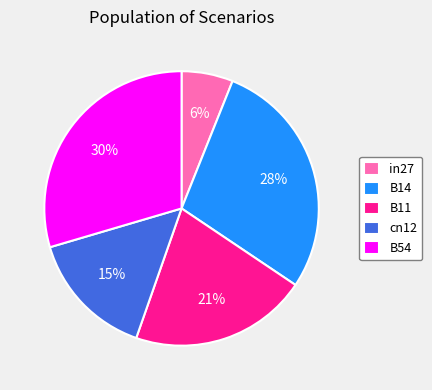

The B11 slice represents 34% of the pie. True or false?

False